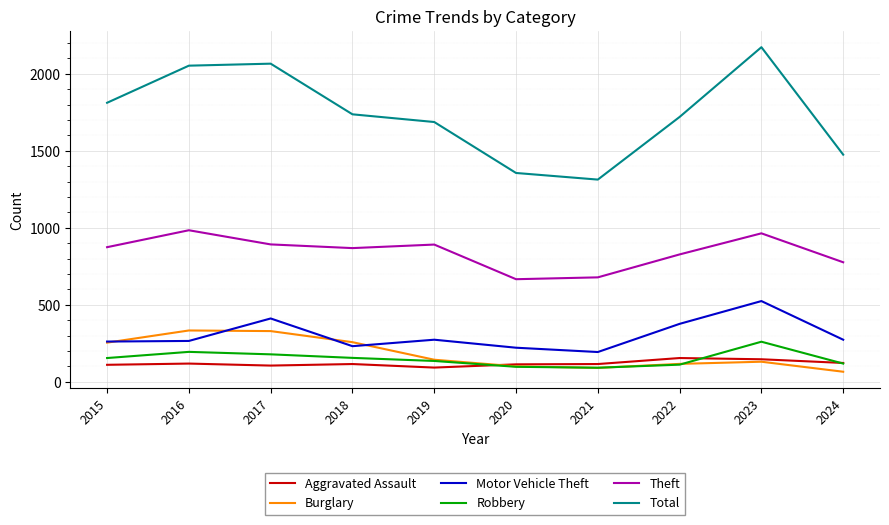

What is the total value across all series at 2021?

2480